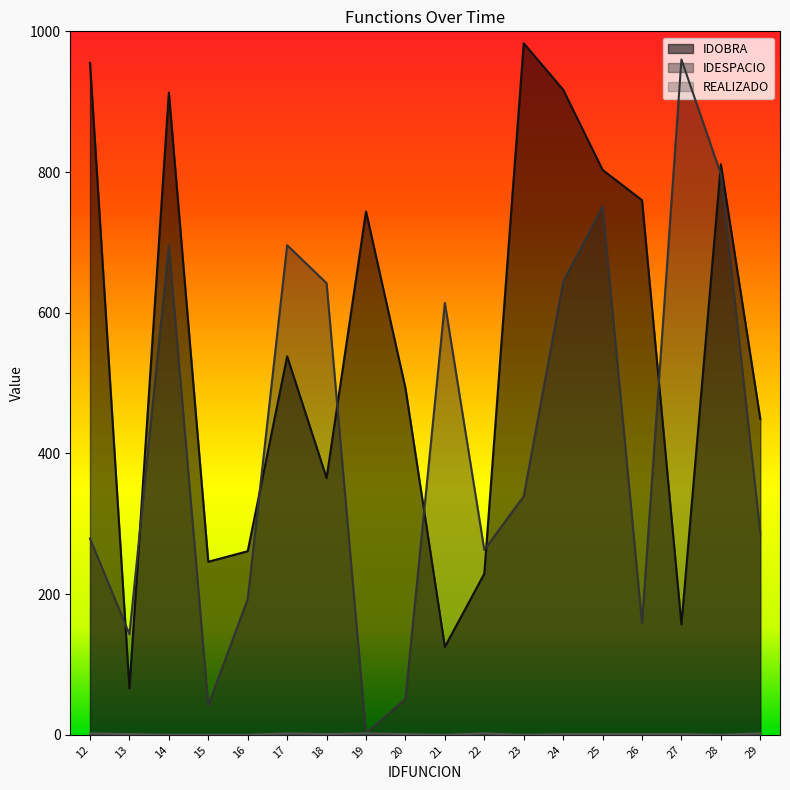

True or false: REALIZADO and IDESPACIO intersect in this chart.

False